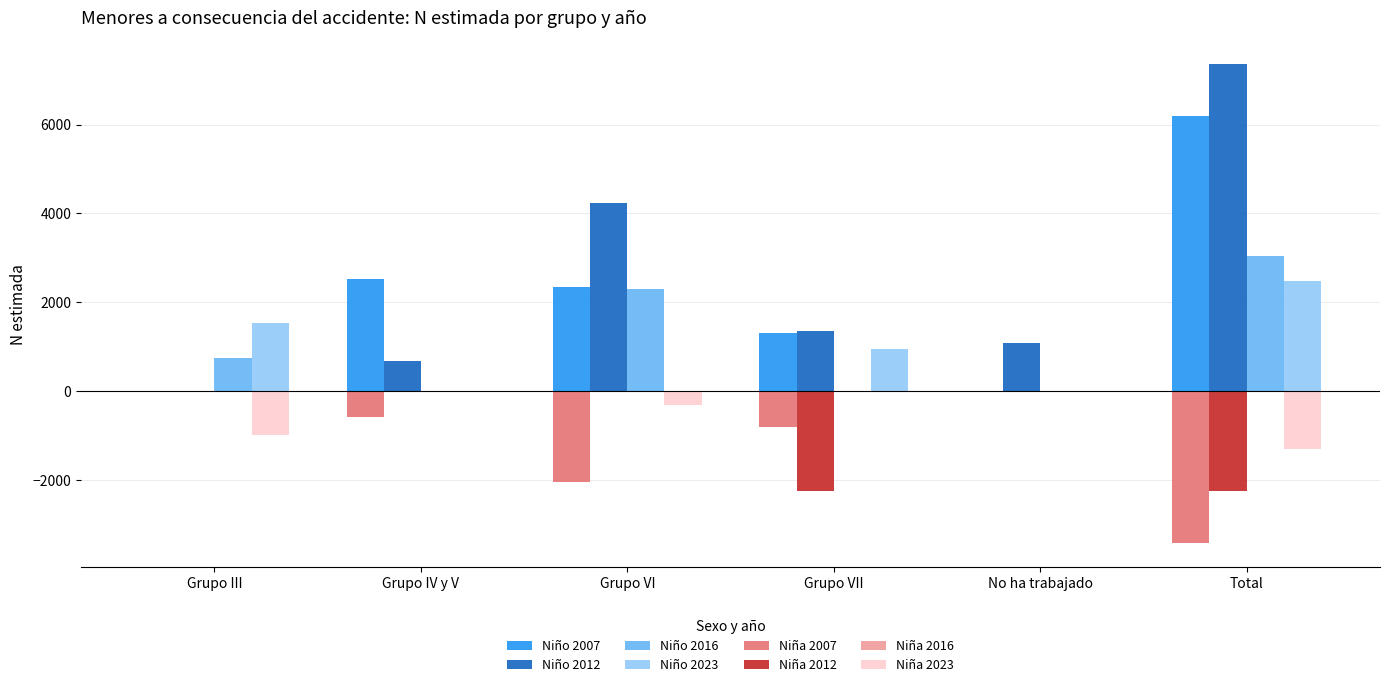

Between Grupo III and Grupo VI, which series saw the biggest shift?

Niño 2012